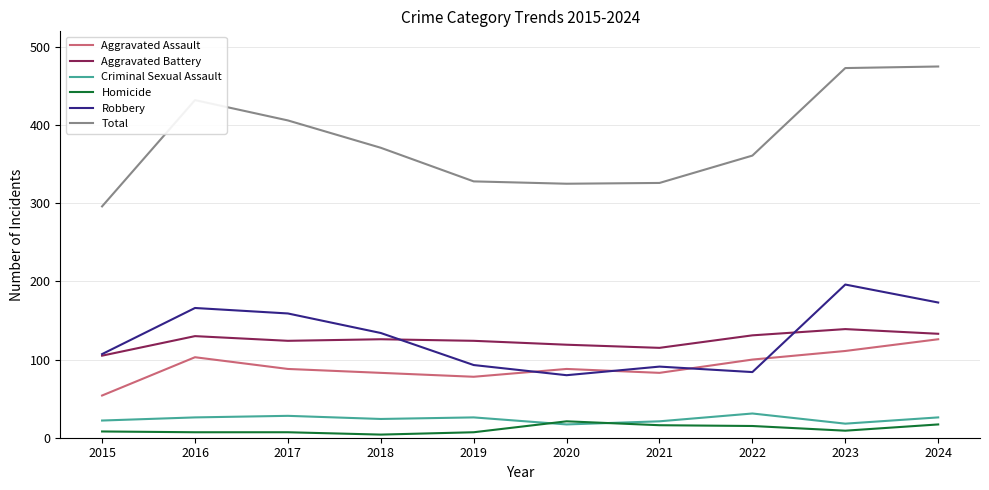

True or false: Robbery and Homicide cross at least once.

False